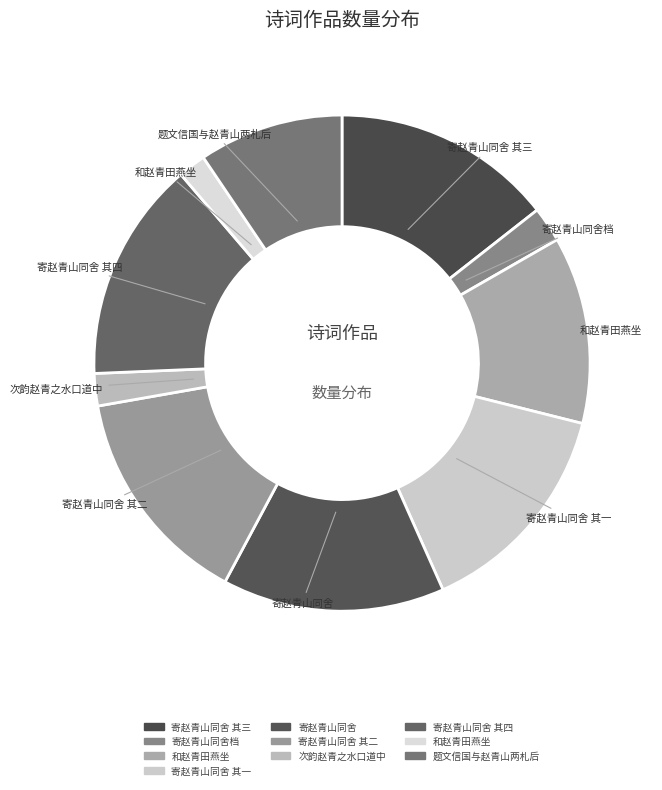

How many slices are in this pie chart?

10